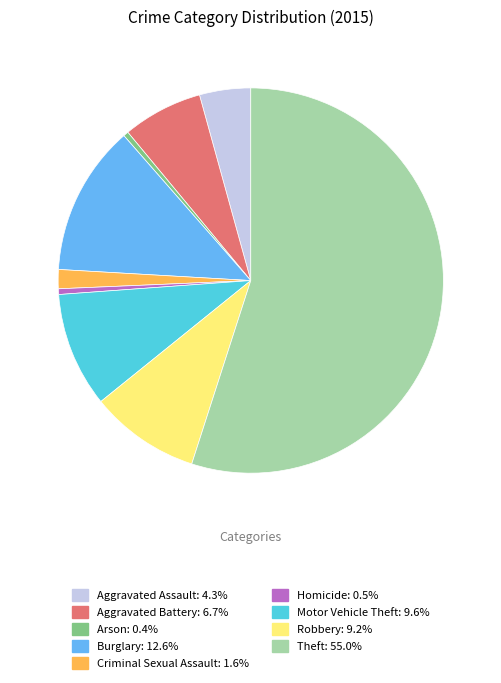

Combined, do Motor Vehicle Theft and Aggravated Battery account for over 50%?

No